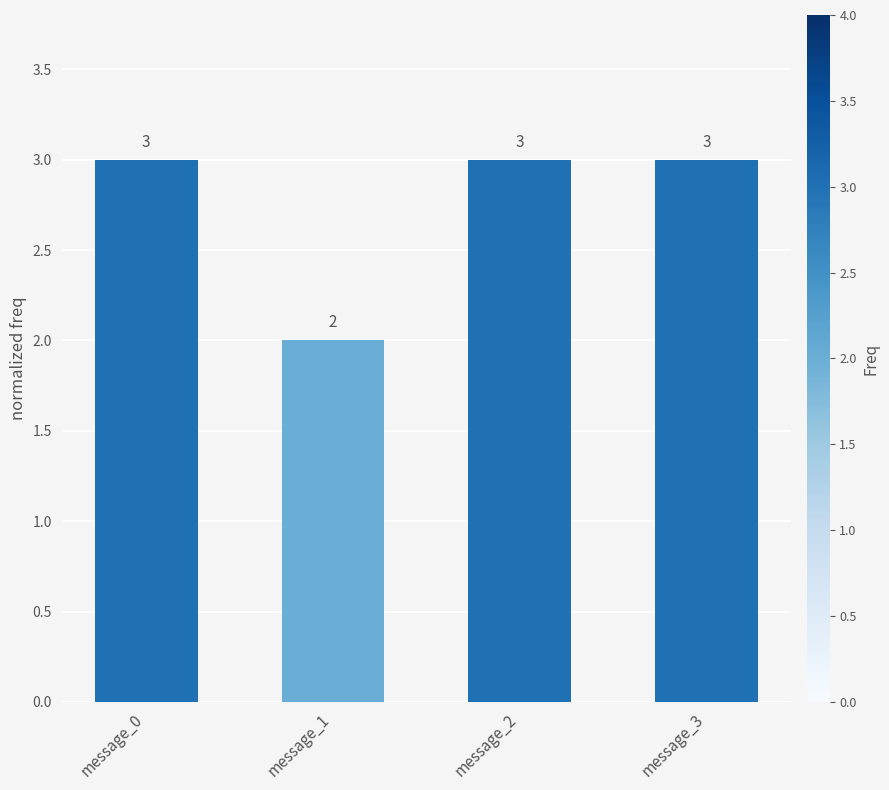

What is the average value?

3